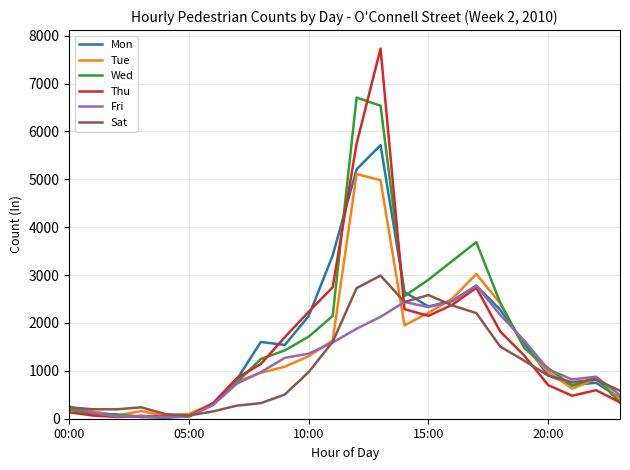

Which series has the largest range (max minus min)?

Thu